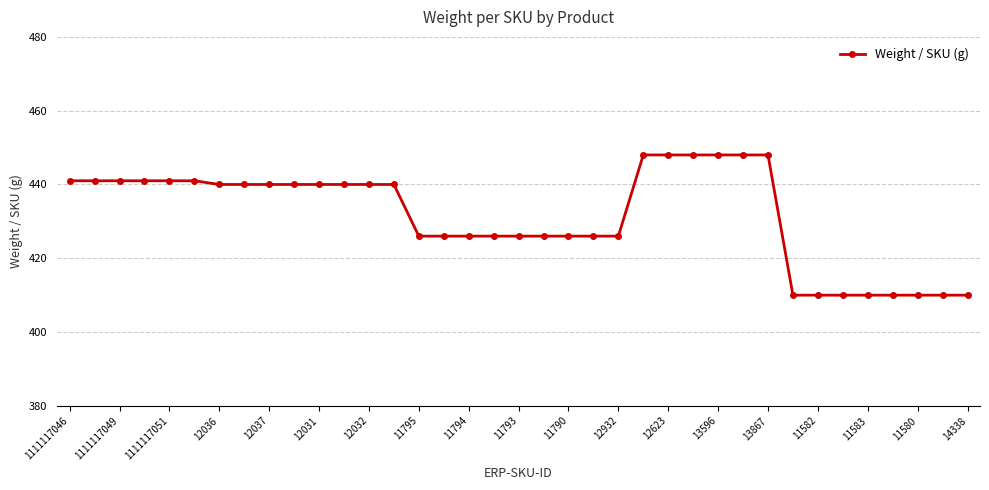

What is the maximum value shown in the chart?

448